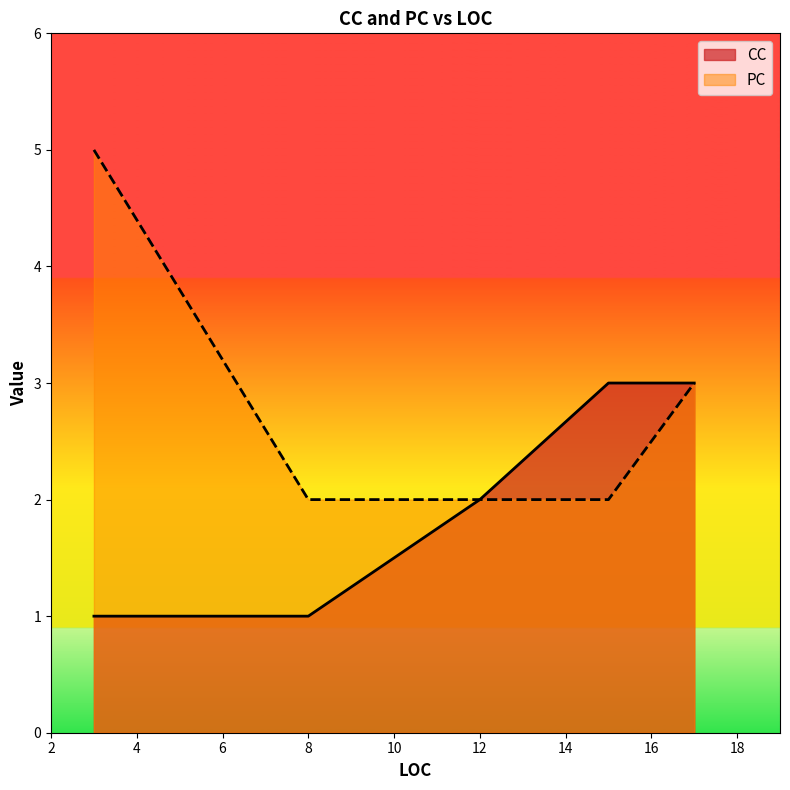

What is the label of the 1st point from the right?

17